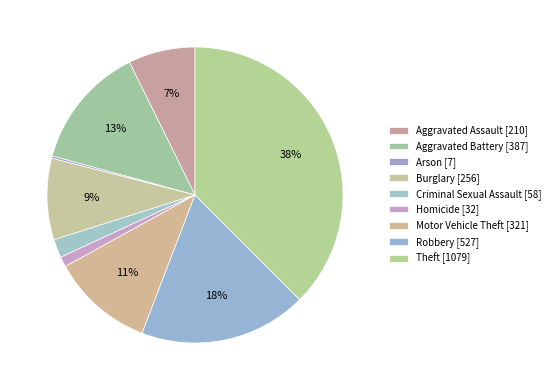

Which category has the smallest portion of the pie?

Arson